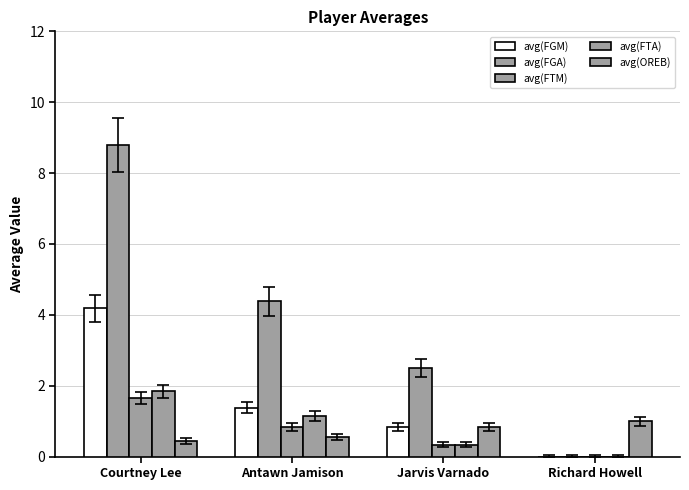

What is the difference between the maximum and minimum values in the avg(FTM) series?

1.7